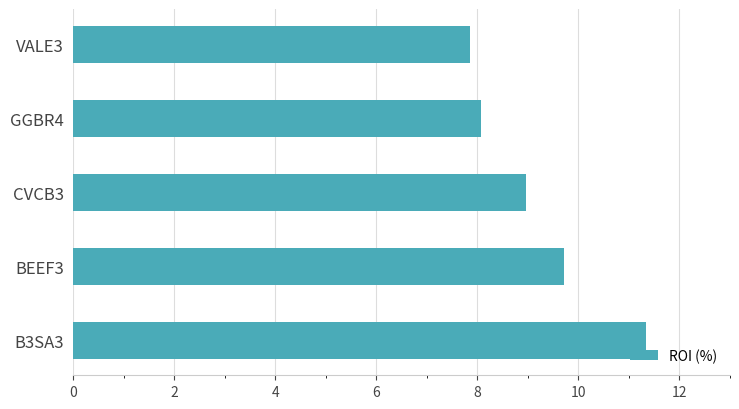

What is the difference between the maximum and second lowest values?

3.3